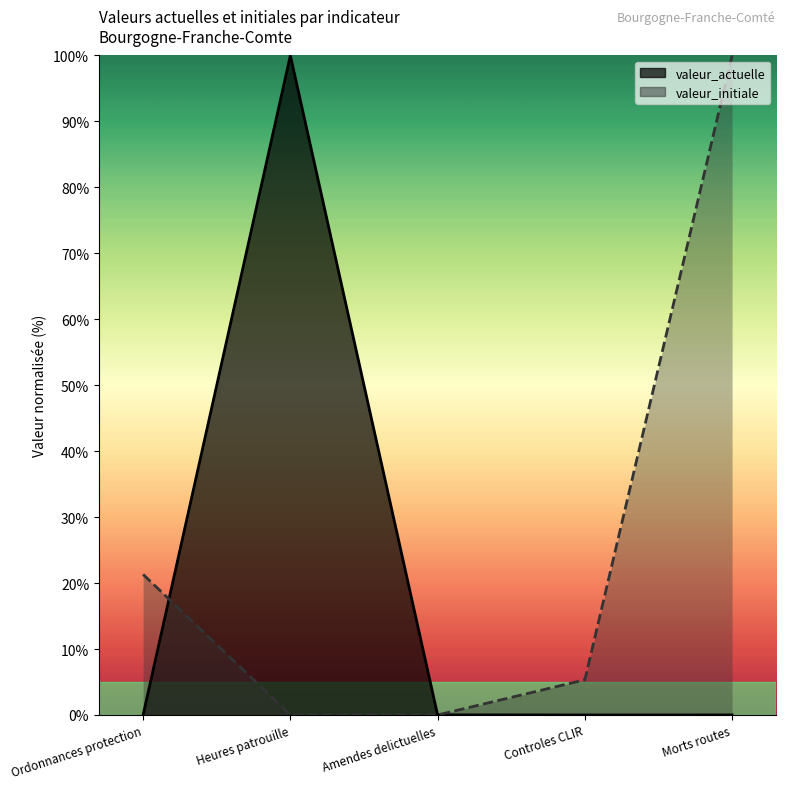

Reading right to left, transcribe all the data shown in this chart.

valeur_actuelle: Morts routes=0.0	Controles CLIR=0.0	Amendes delictuelles=0.0	Heures patrouille=100.0	Ordonnances protection=0.0
valeur_initiale: Morts routes=100.0	Controles CLIR=5.3	Amendes delictuelles=0.0	Heures patrouille=0.0	Ordonnances protection=21.3